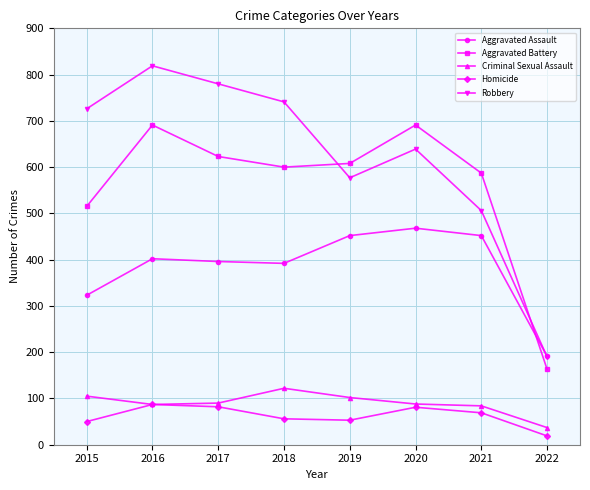

What is the sum of the Aggravated Battery values at 2017 and 2019?

1231